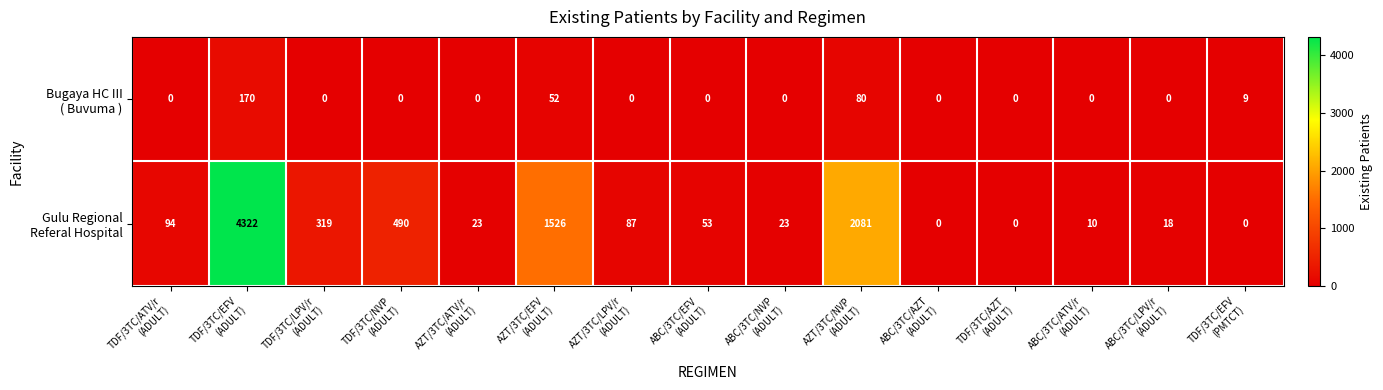

At how many categories does at least one series exceed 1058?

3